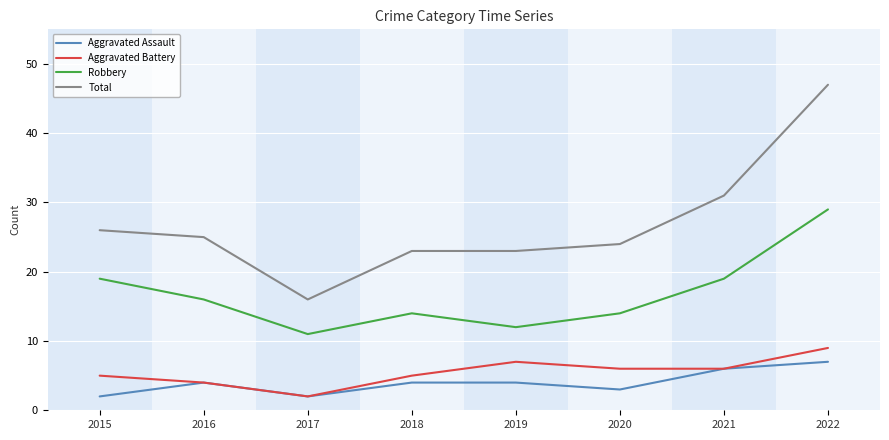

How many lines are shown in the chart?

4